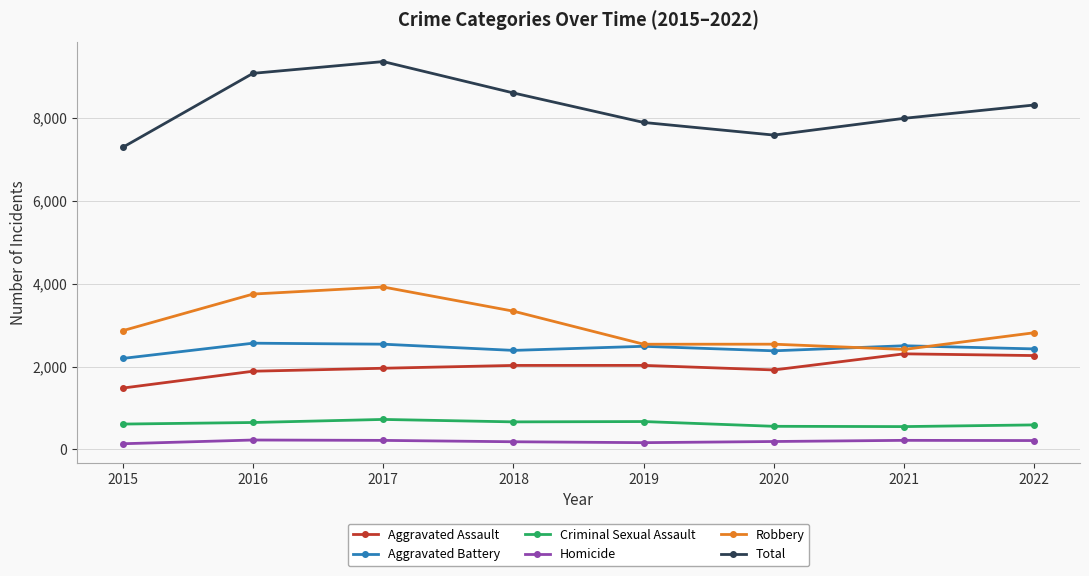

At which category is the sum across all series the highest?

2017